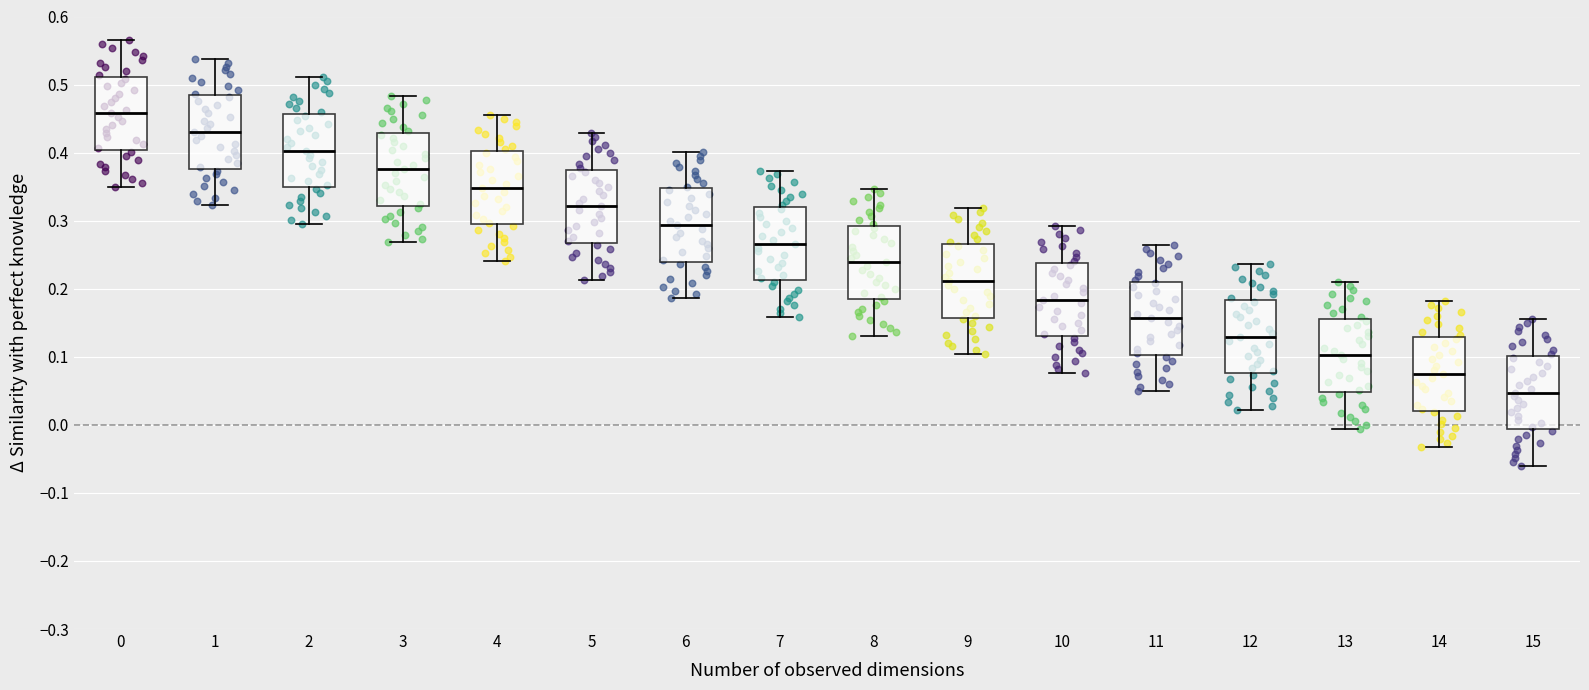

Reading left to right, read every box against the y-axis: the position of its median line, the range the box covers, and the ends of its whiskers. The values are not printed on the chart, so give them approximately, as read against the axis.

0: median 0.46, box 0.40 to 0.51, whiskers 0.35 to 0.57
1: median 0.43, box 0.38 to 0.48, whiskers 0.32 to 0.54
2: median 0.40, box 0.35 to 0.46, whiskers 0.30 to 0.51
3: median 0.38, box 0.32 to 0.43, whiskers 0.27 to 0.48
4: median 0.35, box 0.29 to 0.40, whiskers 0.24 to 0.46
5: median 0.32, box 0.27 to 0.37, whiskers 0.21 to 0.43
6: median 0.29, box 0.24 to 0.35, whiskers 0.19 to 0.40
7: median 0.27, box 0.21 to 0.32, whiskers 0.16 to 0.37
8: median 0.24, box 0.19 to 0.29, whiskers 0.13 to 0.35
9: median 0.21, box 0.16 to 0.27, whiskers 0.10 to 0.32
10: median 0.18, box 0.13 to 0.24, whiskers 0.08 to 0.29
11: median 0.16, box 0.10 to 0.21, whiskers 0.05 to 0.26
12: median 0.13, box 0.08 to 0.18, whiskers 0.02 to 0.24
13: median 0.10, box 0.05 to 0.16, whiskers -0.01 to 0.21
14: median 0.07, box 0.02 to 0.13, whiskers -0.03 to 0.18
15: median 0.05, box -0.01 to 0.10, whiskers -0.06 to 0.16